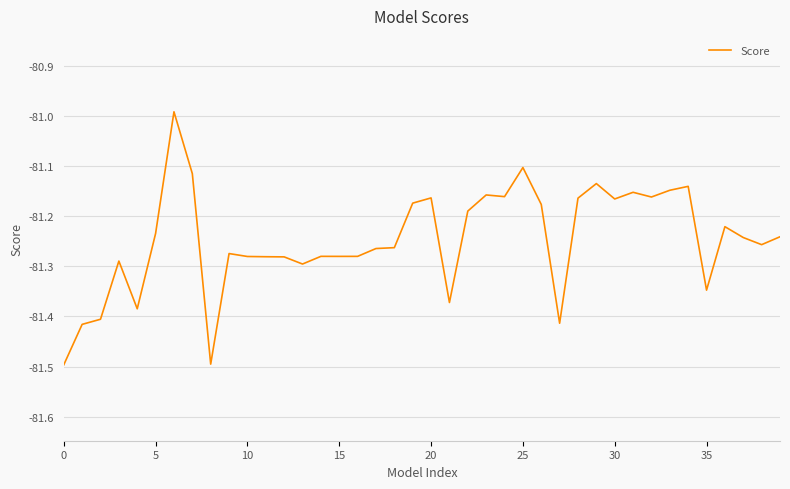

What is the minimum value shown in the chart?

-81.5